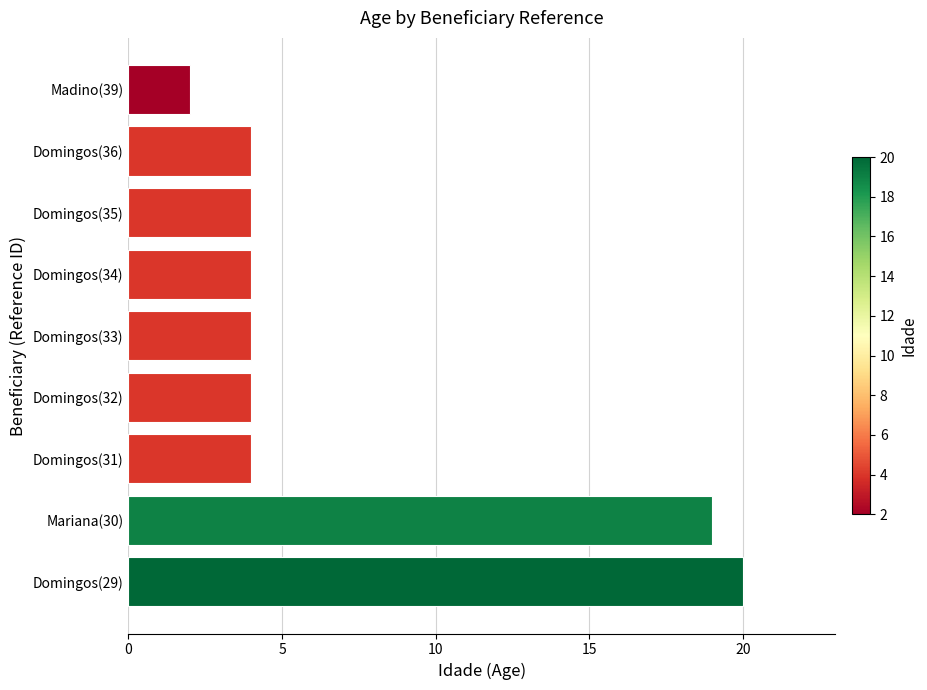

Which category has the lowest value across all series?

Madino(39)